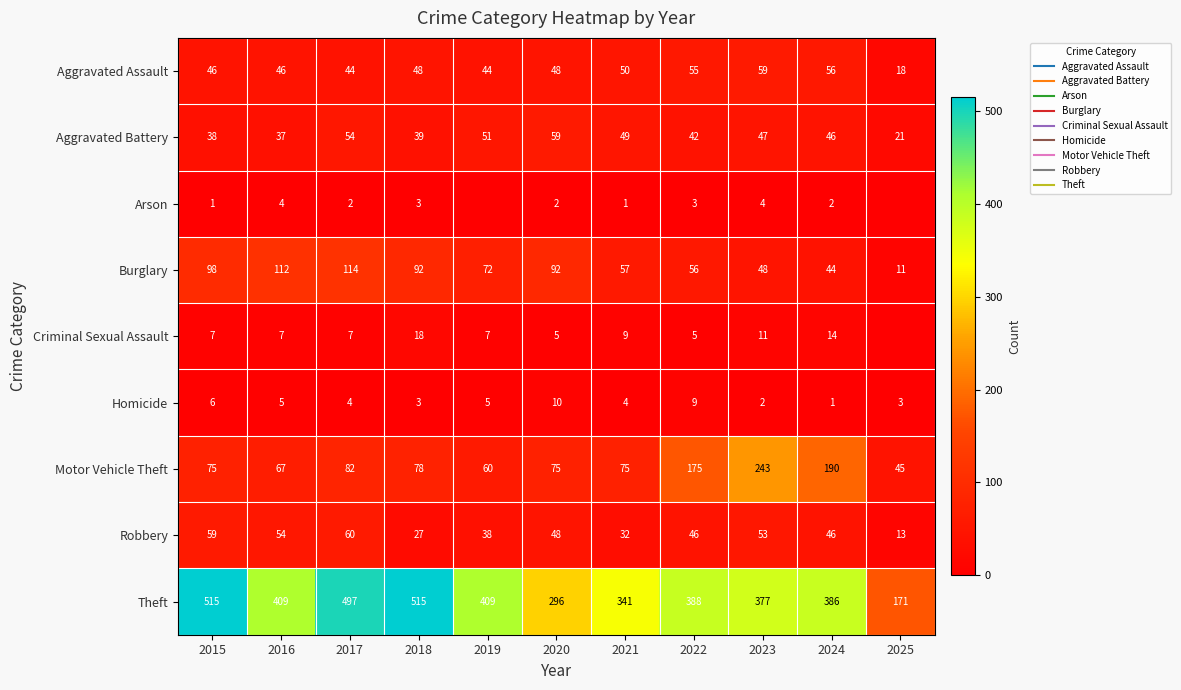

Which series has the largest total across all categories?

Theft